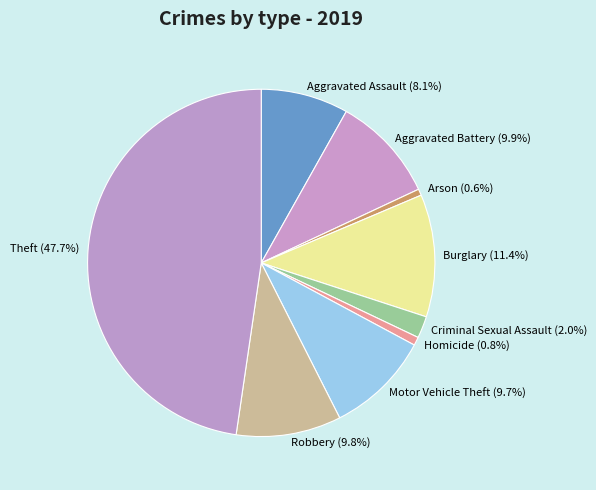

What is the ratio of the value at Homicide to the value at Criminal Sexual Assault?

0.4